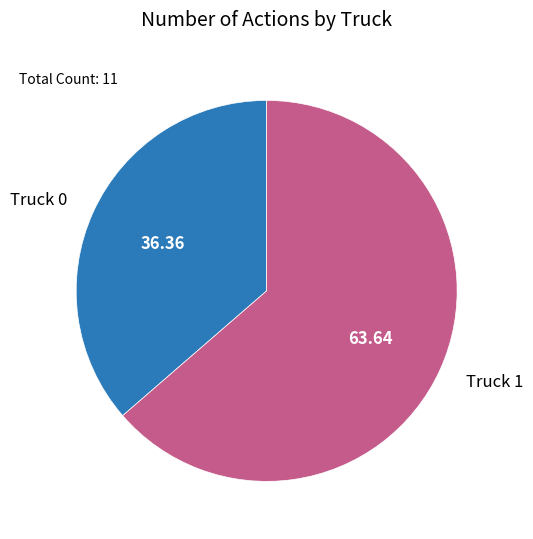

Count the number of slices in the pie.

2